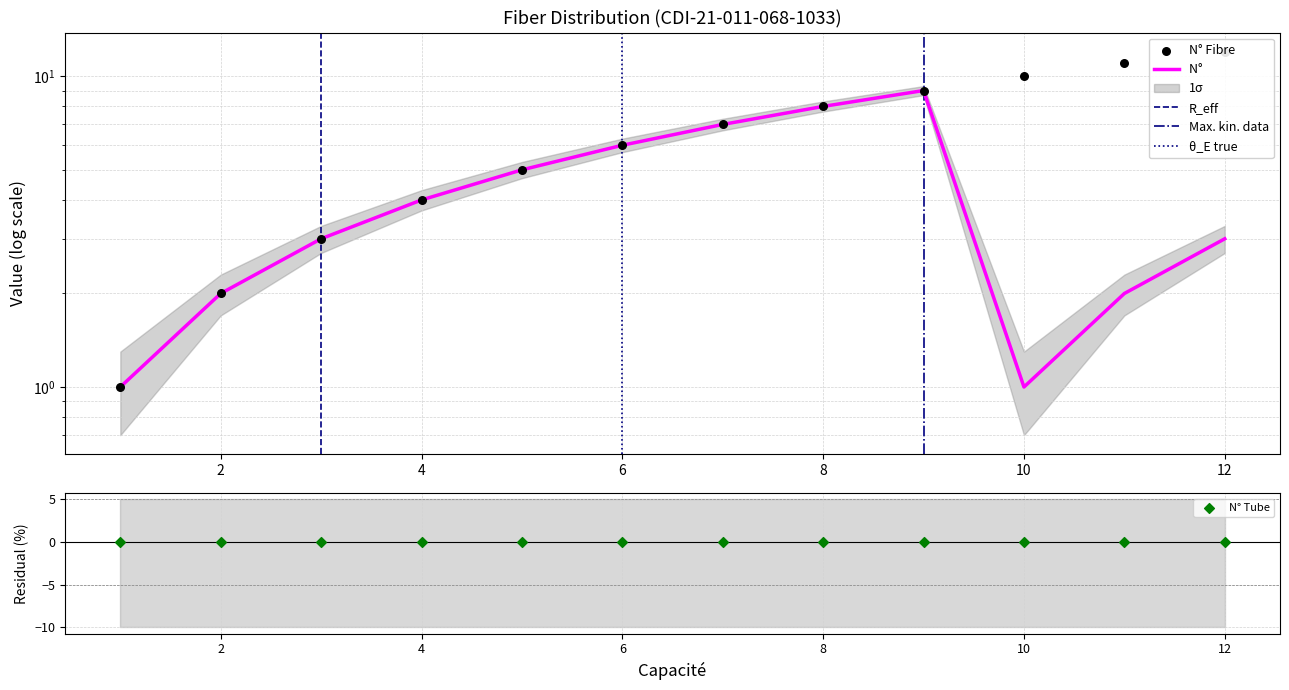

Which series reaches the maximum Y coordinate?

N° Fibre